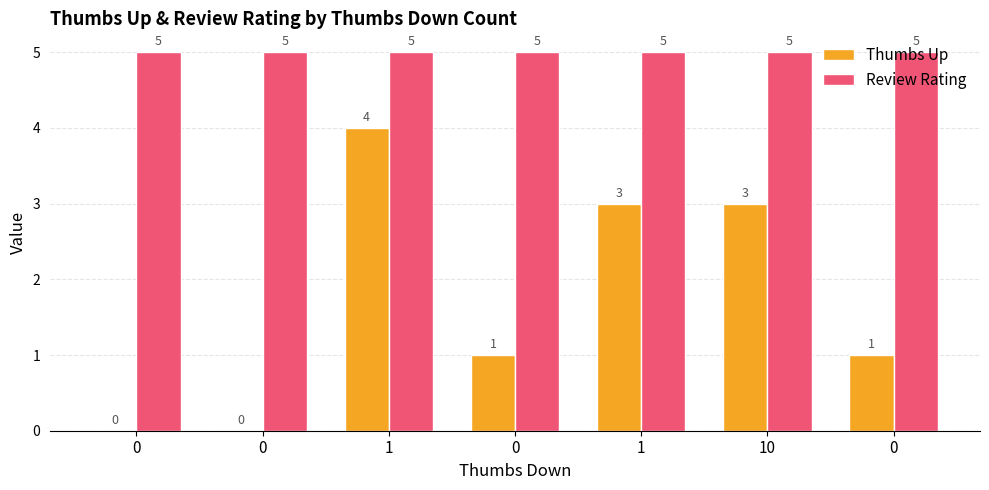

Are the bars grouped side by side (vs. stacked)?

Yes